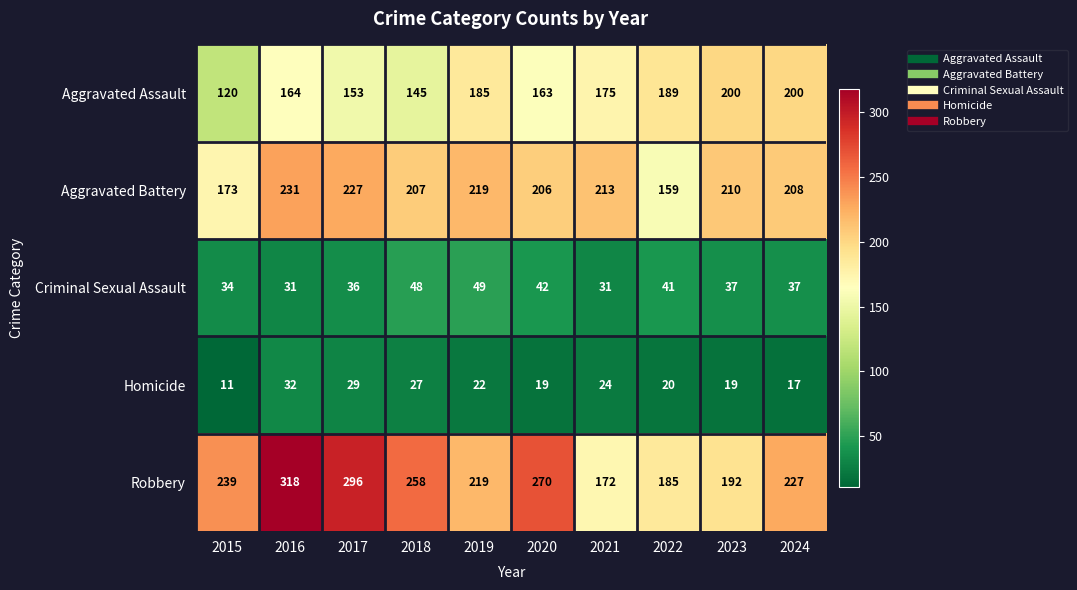

At which category is the sum across all series the highest?

2016